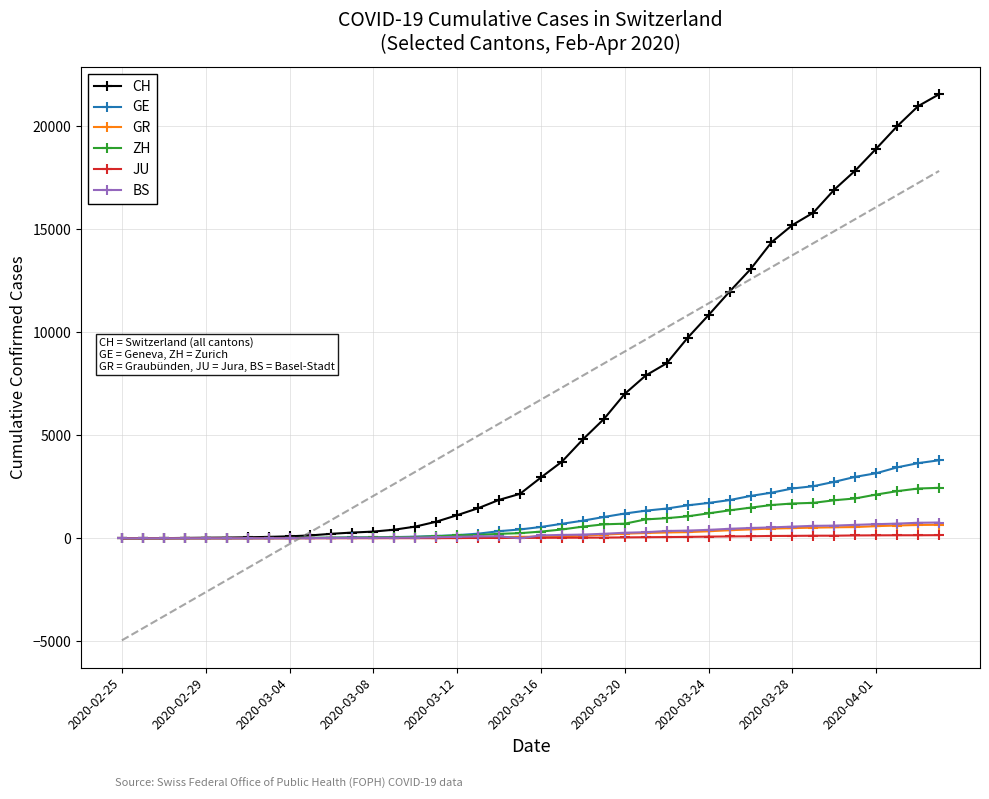

At which label does JU reach its minimum?

2020-02-25